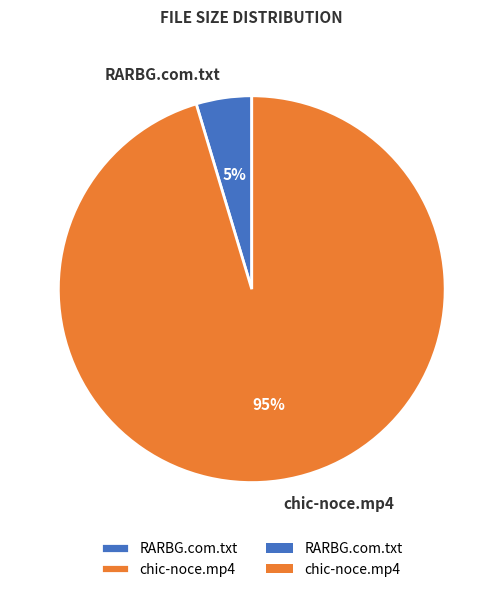

Between RARBG.com.txt and chic-noce.mp4, which is larger?

chic-noce.mp4